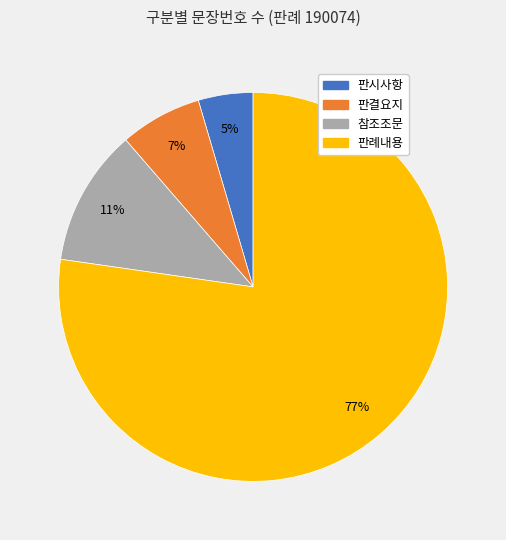

What is the majority slice?

판례내용